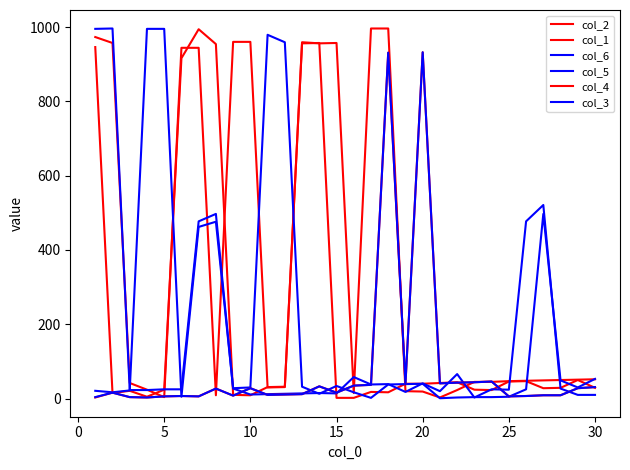

In col_4, how many points are higher than both neighbors (excluding endpoints)?

8